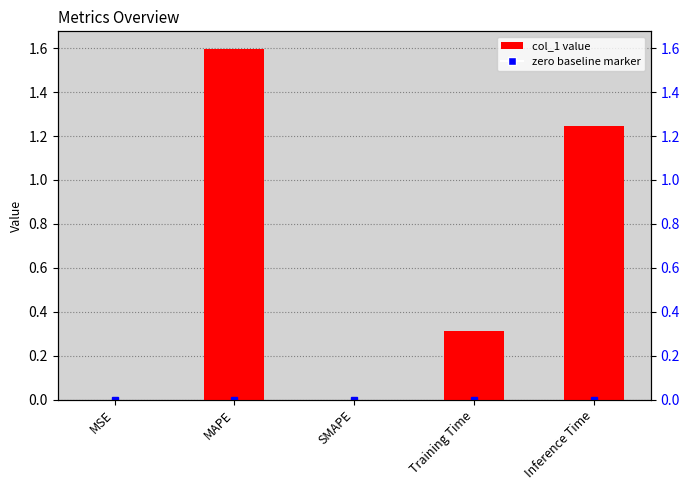

Reading left to right, what are all the values shown in this chart?

MSE=0.0	MAPE=1.6	SMAPE=0.0	Training Time=0.3	Inference Time=1.2